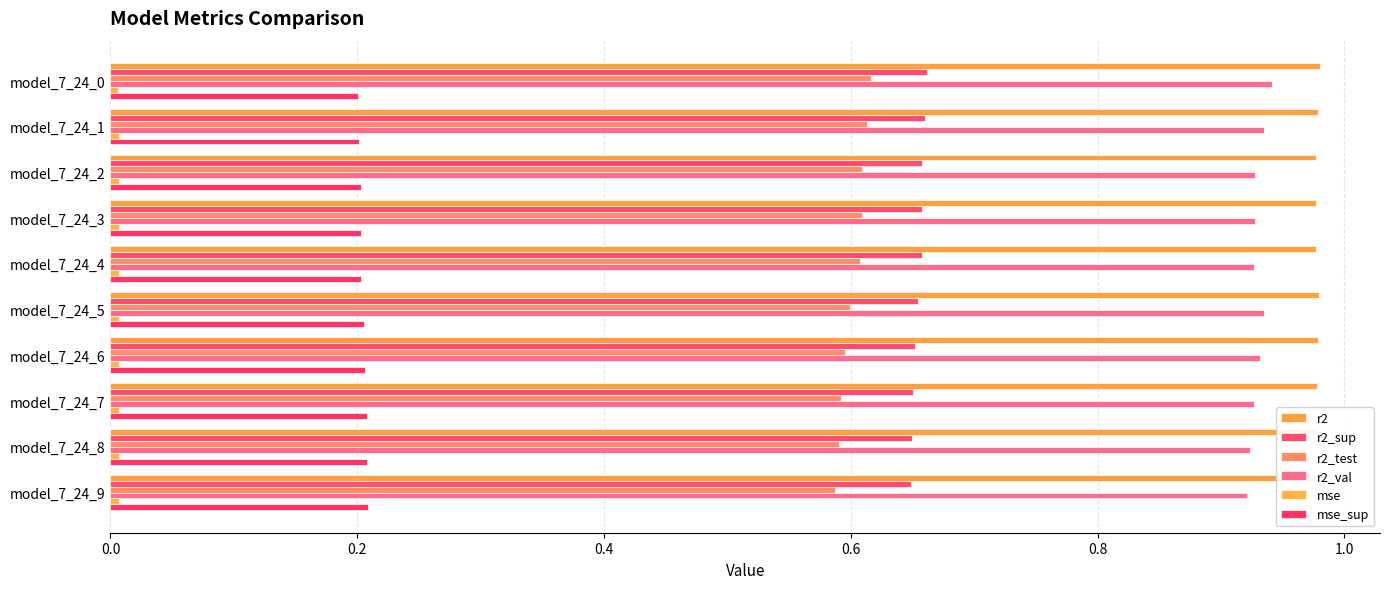

How many r2_val values are between 0 and 1?

10